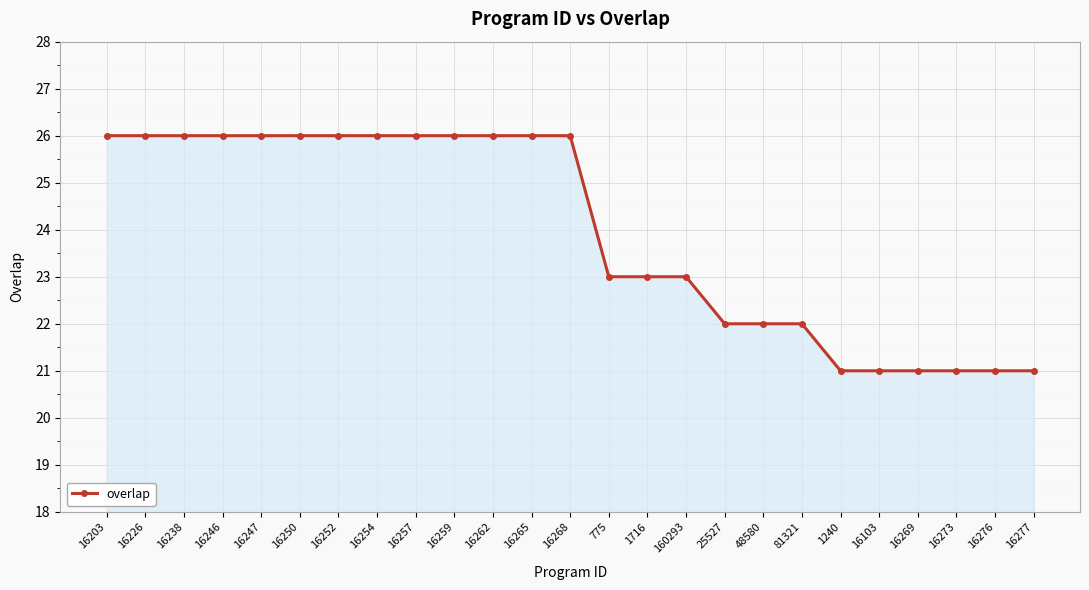

What is the smallest value displayed?

21